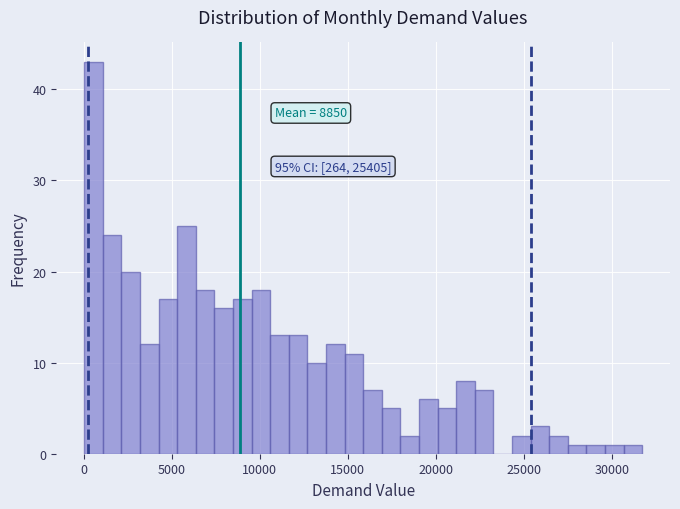

Around what value on the x-axis is the tallest bar? Give the approximate position of its centre, as read against the axis.

500